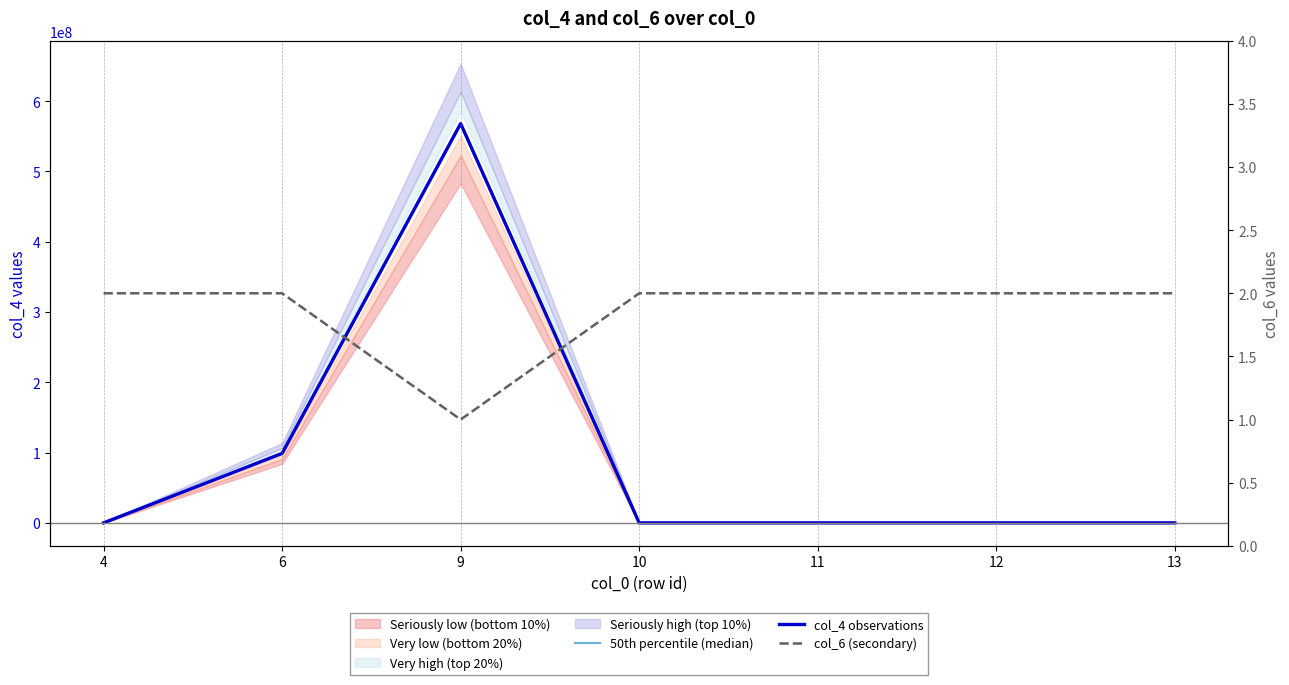

True or false: col_6 (secondary) has more than 0 points higher than both neighbors.

False